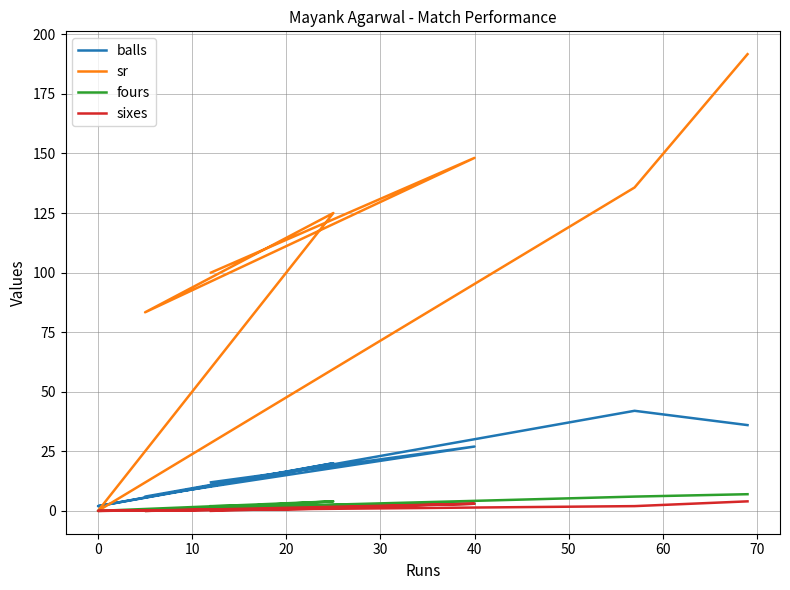

True or false: sr and sixes intersect in this chart.

False